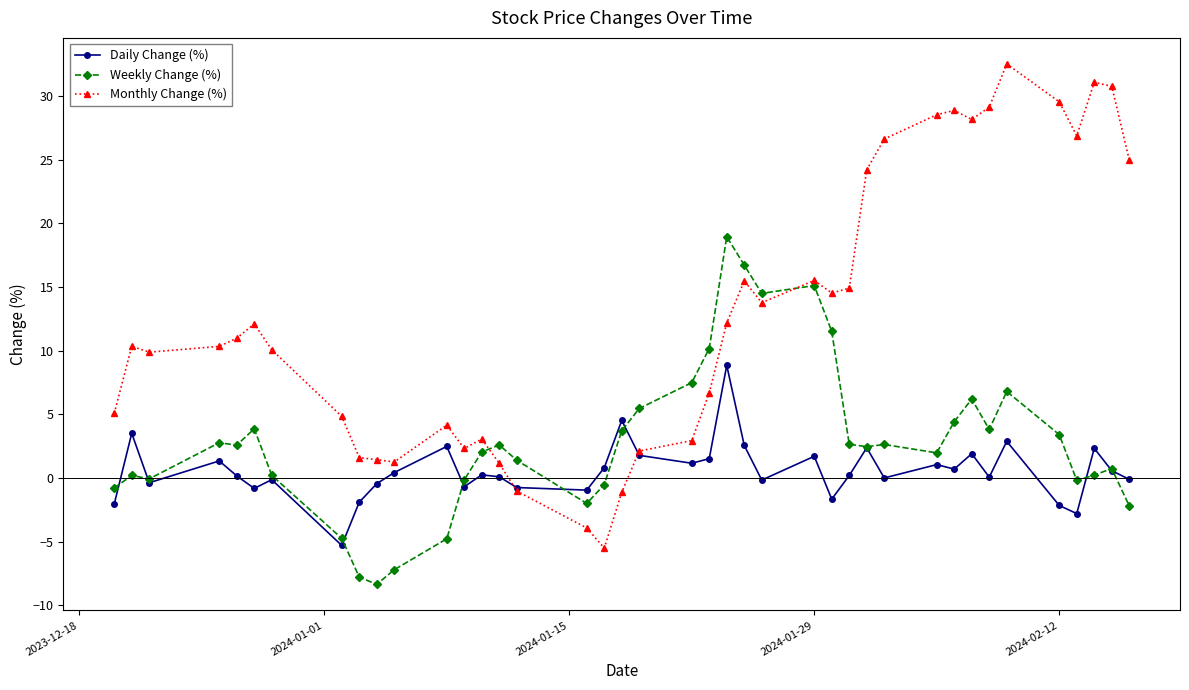

List the series in order of their peak value, highest first.

Monthly Change (%), Weekly Change (%), Daily Change (%)